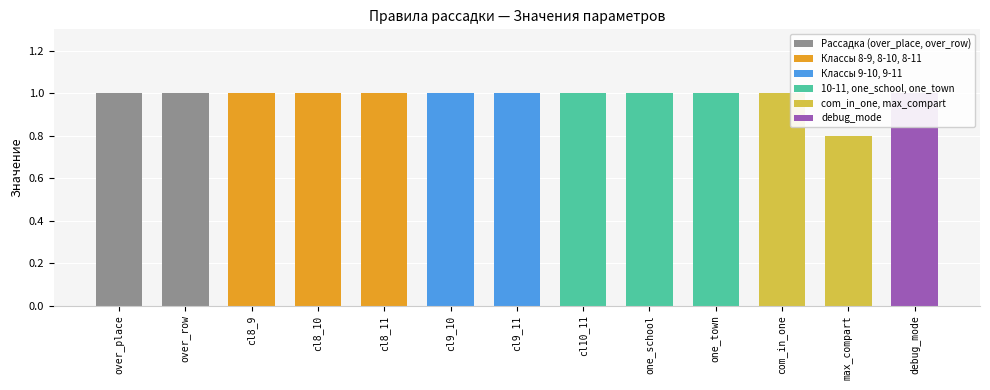

What is the approximate value at cl8_10?

1.0